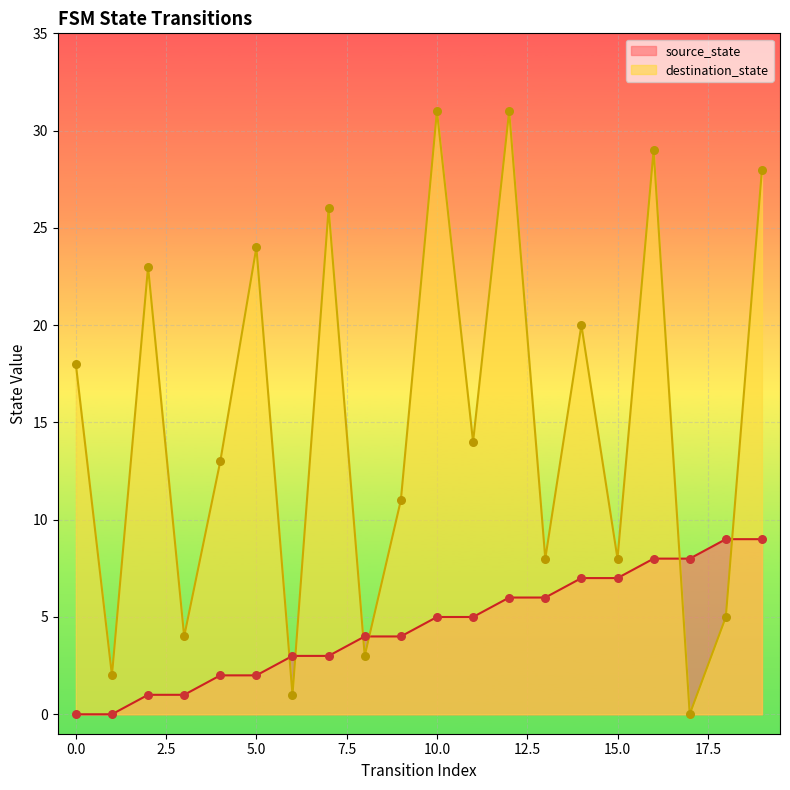

At which category is the sum across all series the highest?

12